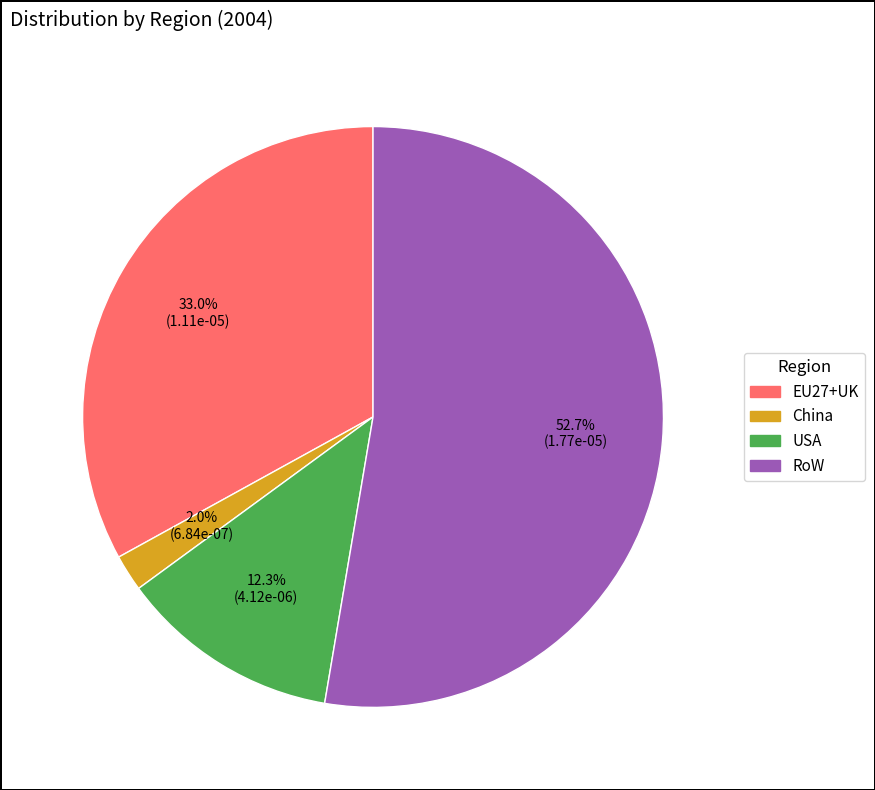

Is it true that USA is 12% of the pie?

True